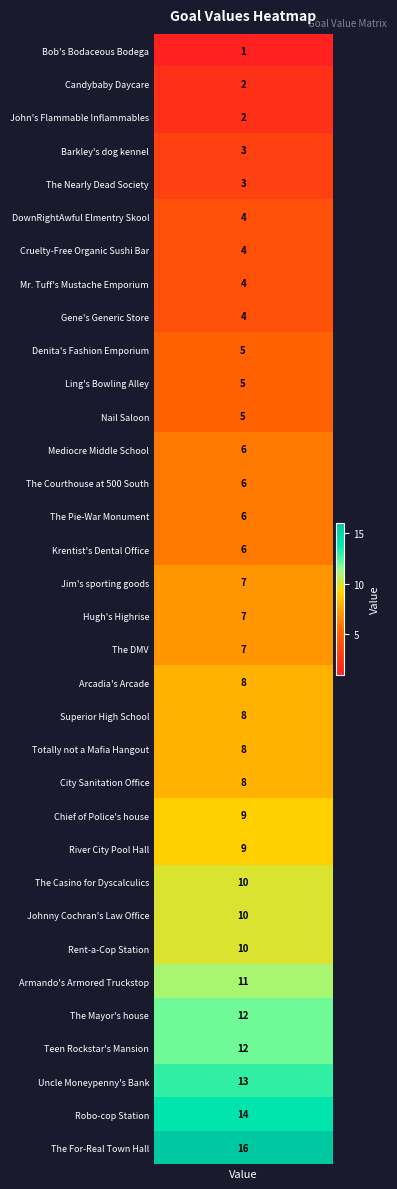

What is the sum of the values at 18 and 20?

15